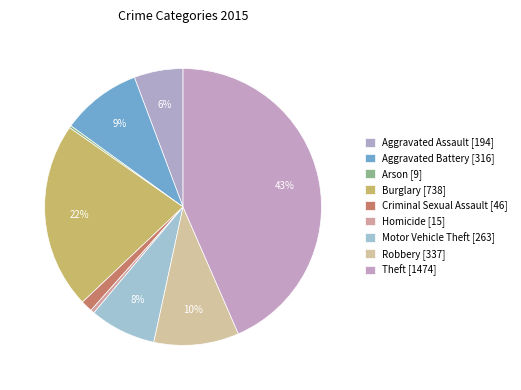

Is it true that Aggravated Battery is 19% of the pie?

False